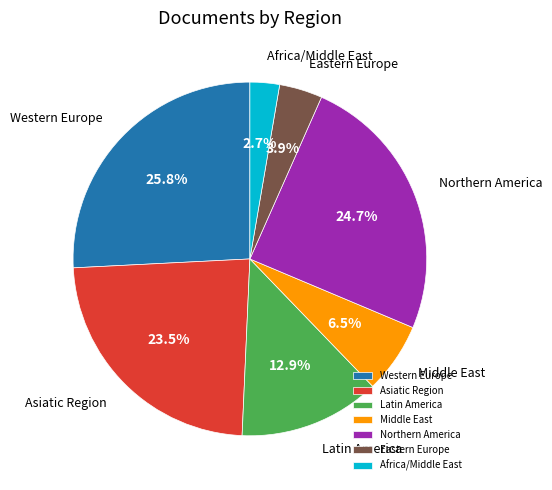

What is the largest slice in the pie chart?

Western Europe